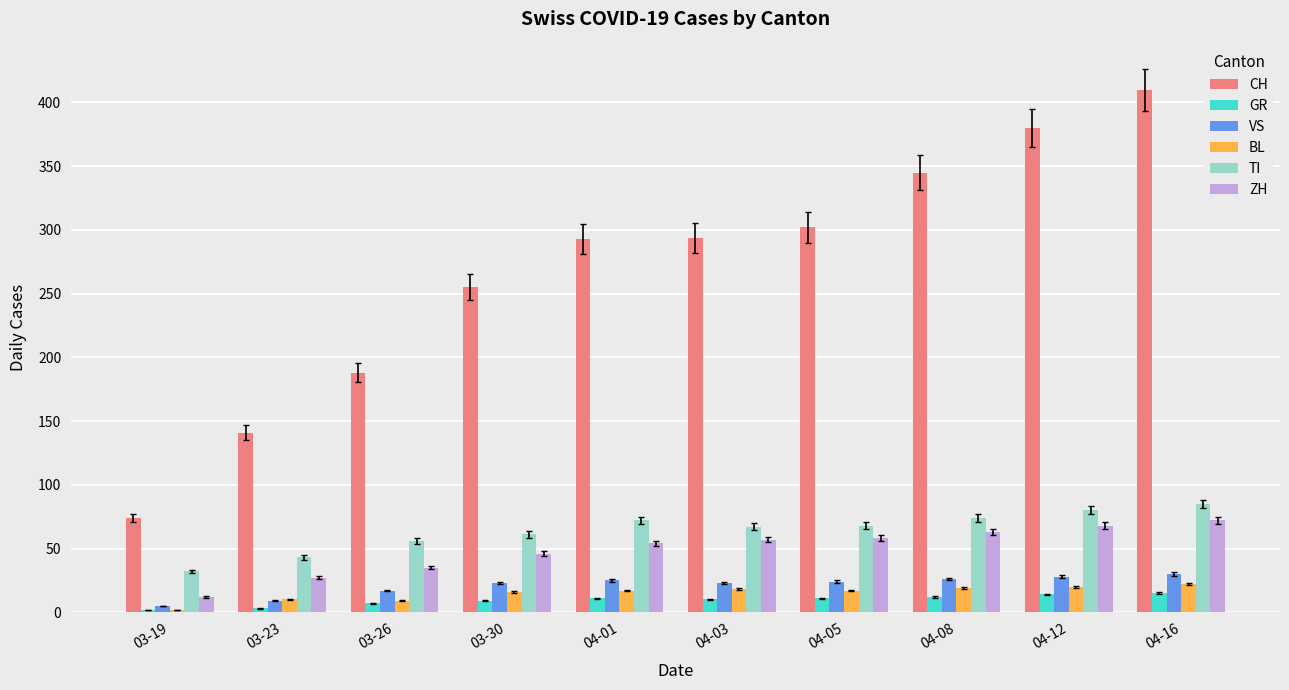

Rank the series by their maximum value, from lowest to highest.

GR, BL, VS, ZH, TI, CH